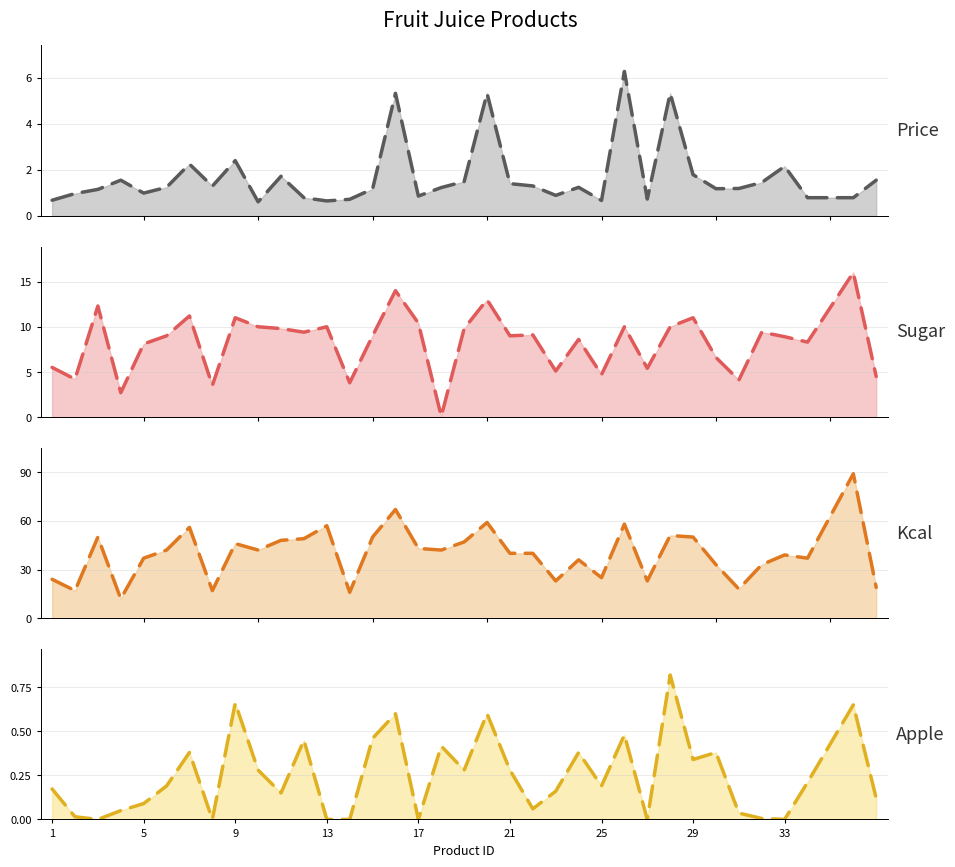

Which series has the largest range (max minus min)?

Kcal trend